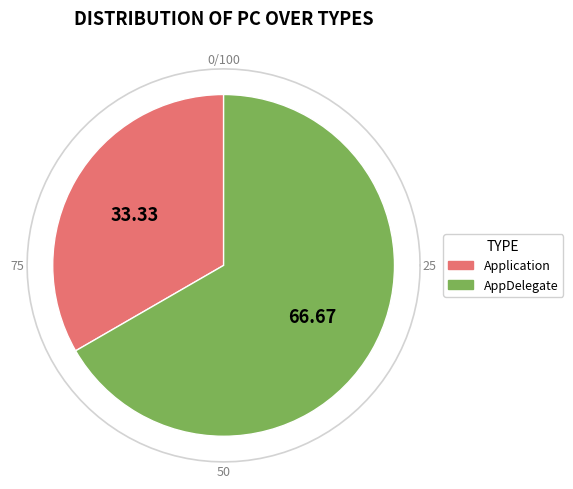

What percentage is the AppDelegate slice, to the nearest percent?

67%